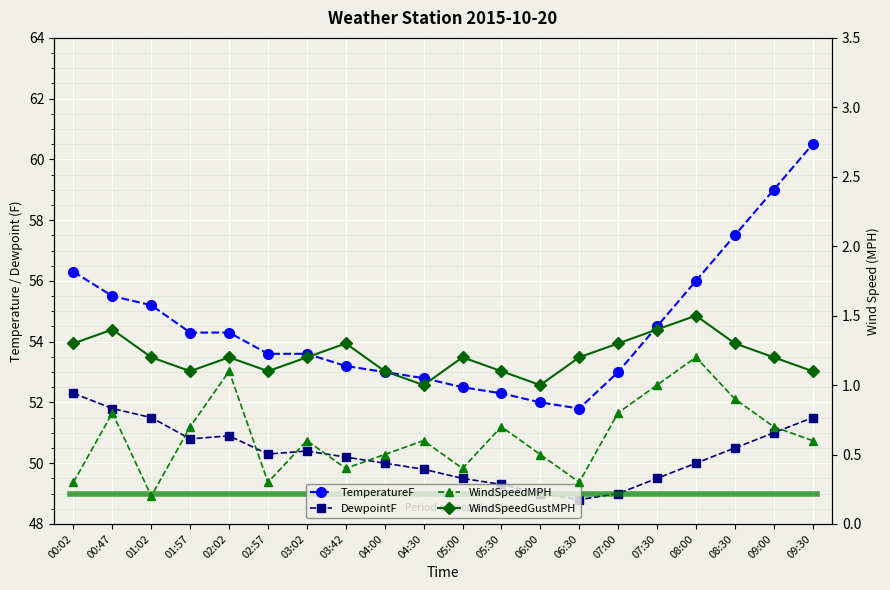

At which category does DewpointF reach its first local valley?

01:57